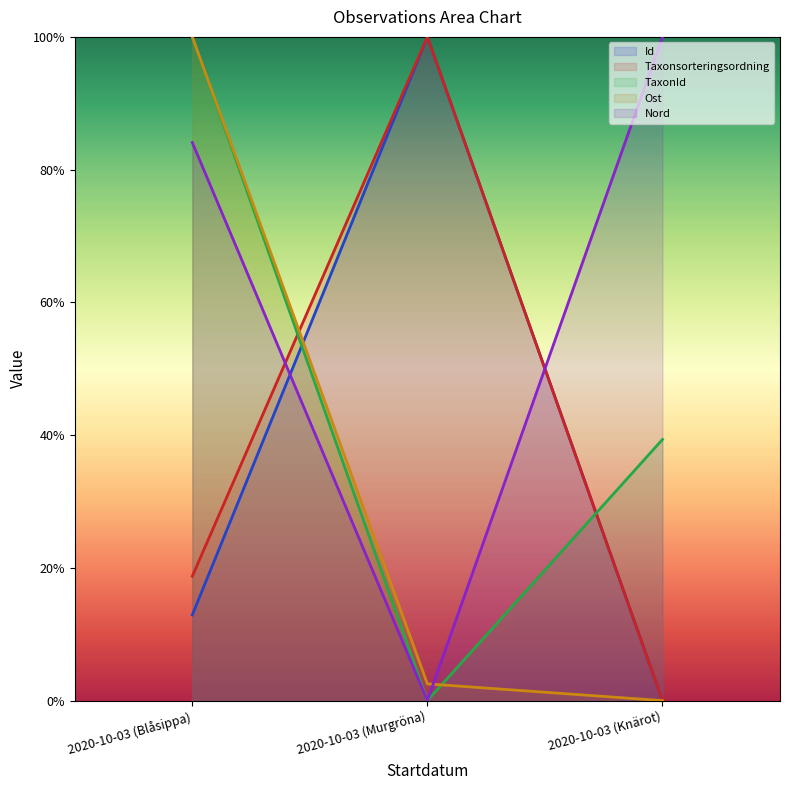

Between 2020-10-03 (Blåsippa) and 2020-10-03 (Knärot), which series saw the biggest shift?

Ost